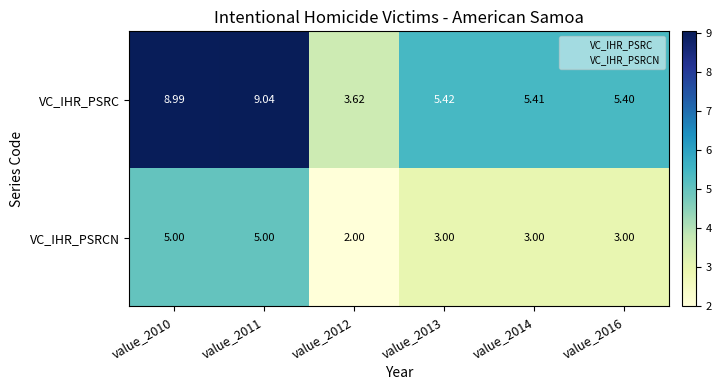

At how many categories does at least one series exceed 2?

6